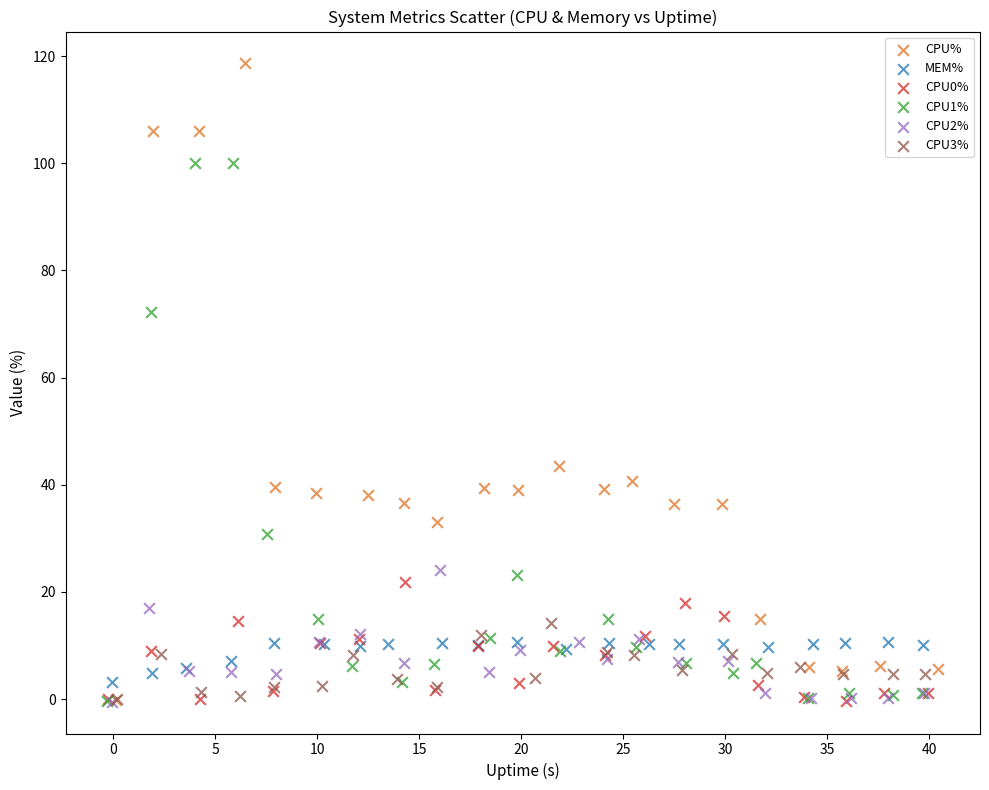

Which series has the largest Y range (max minus min)?

CPU%